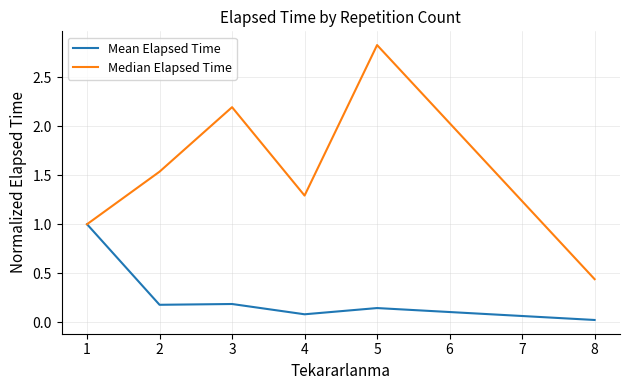

At how many categories does at least one series exceed 2?

2